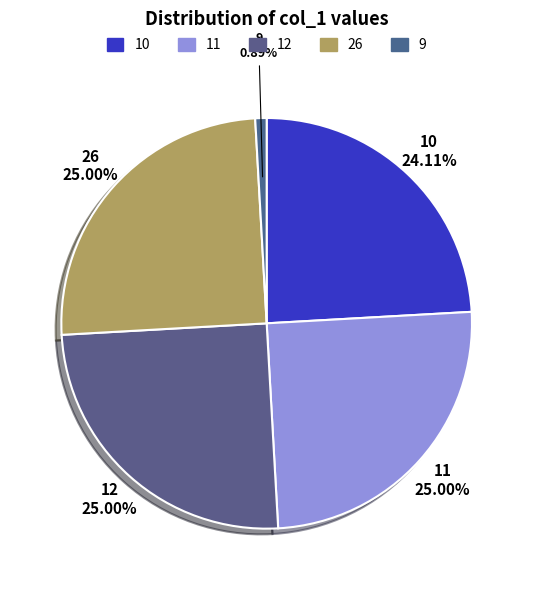

How many slices are in this pie chart?

5